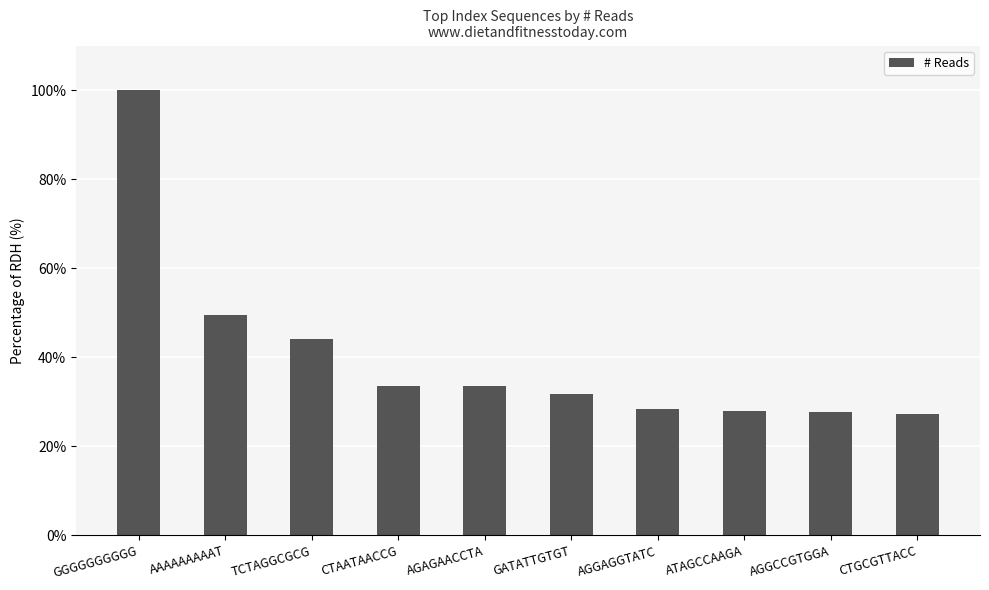

What is the sum of the values at AGGCCGTGGA and AGAGAACCTA?

61.4